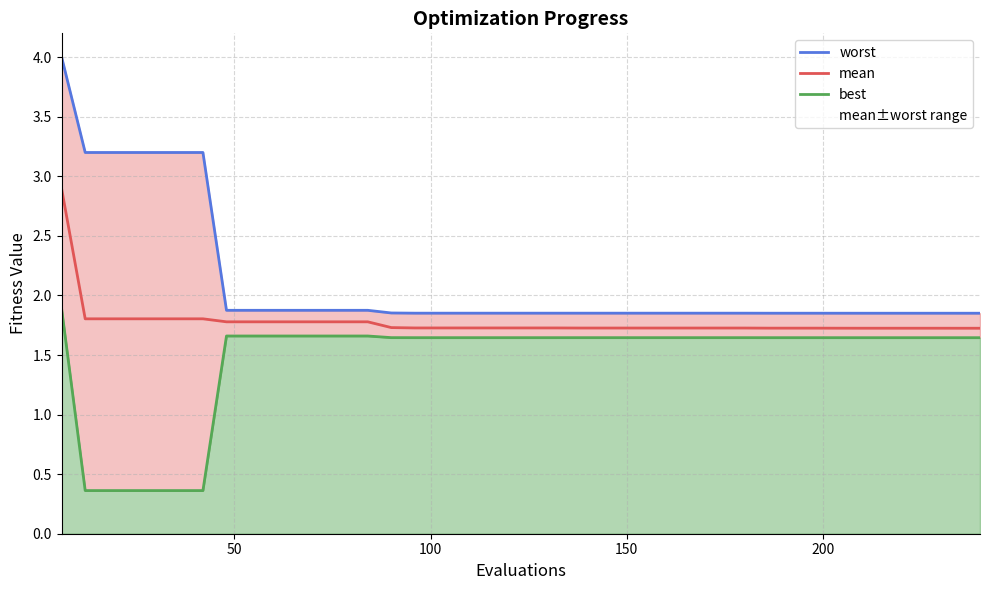

True or false: mean and best cross at least once.

False